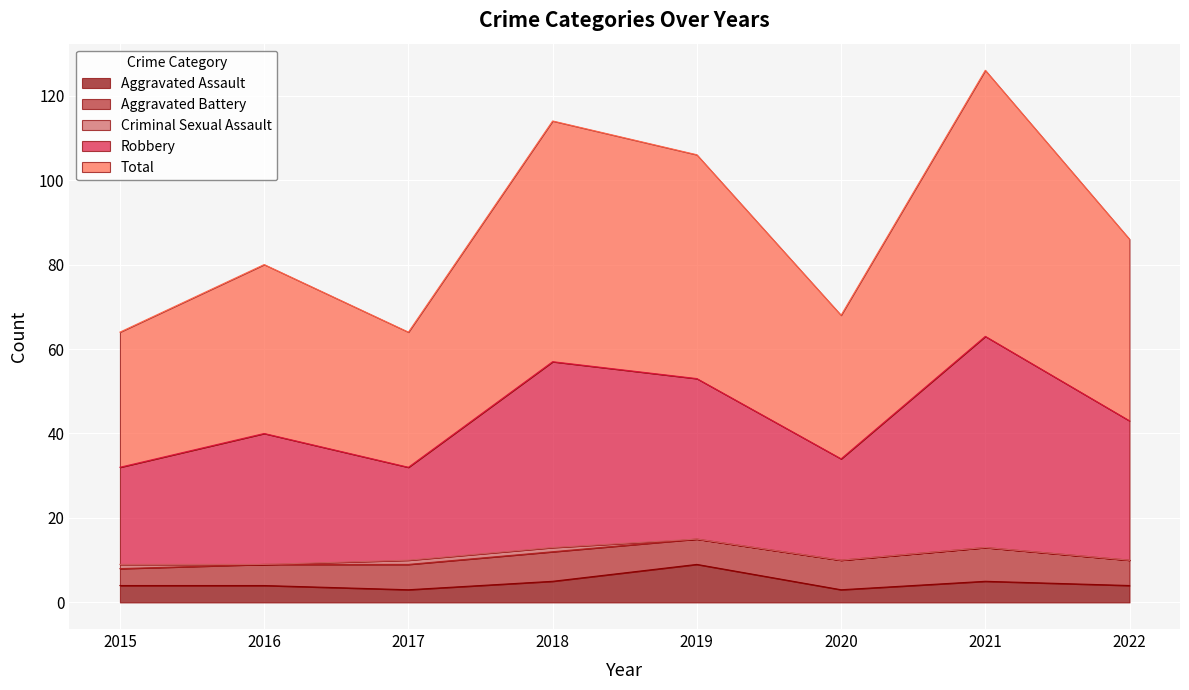

Is it true that Robbery equals 29 at 2021?

False